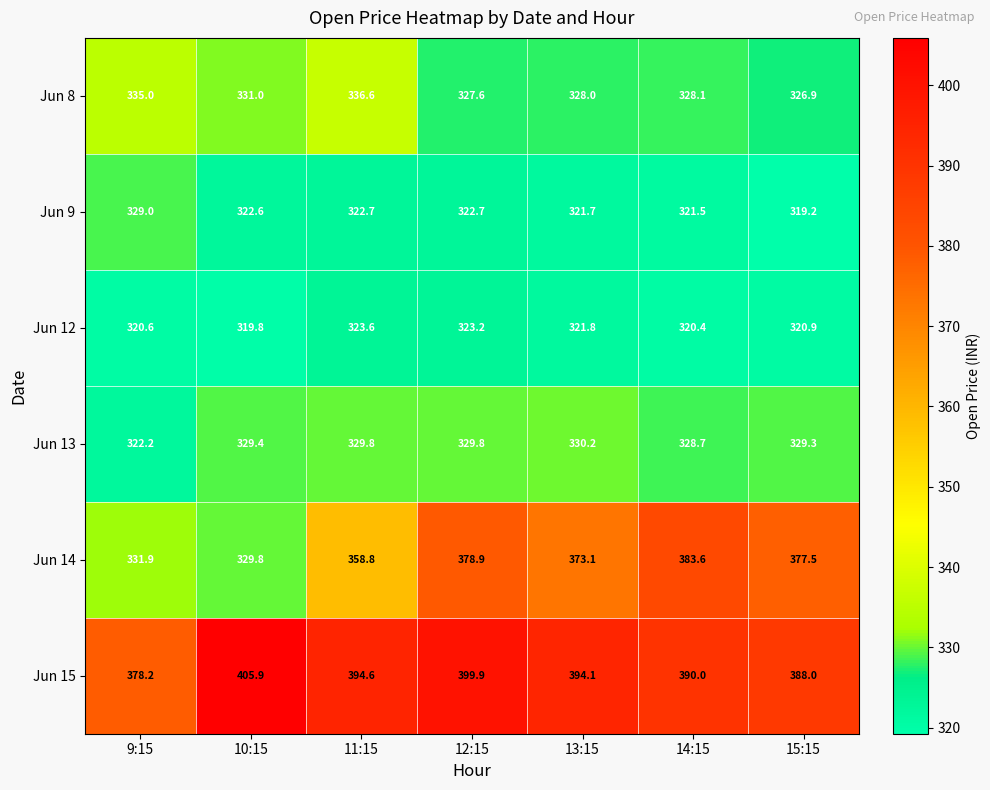

What is the total value across all series at 9:15?

2016.9